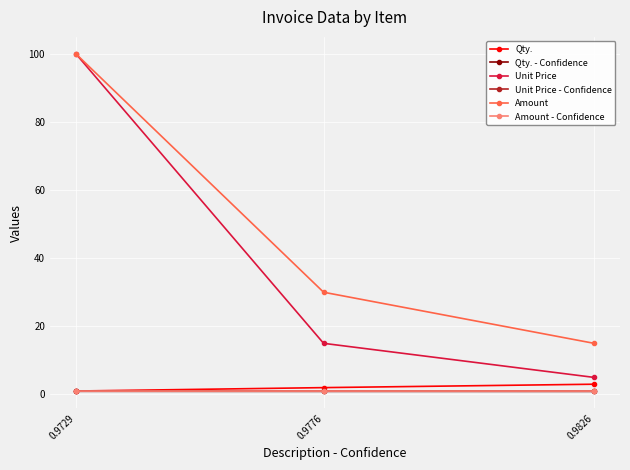

List the labels in order of Unit Price value, largest first.

0.9729, 0.9776, 0.9826